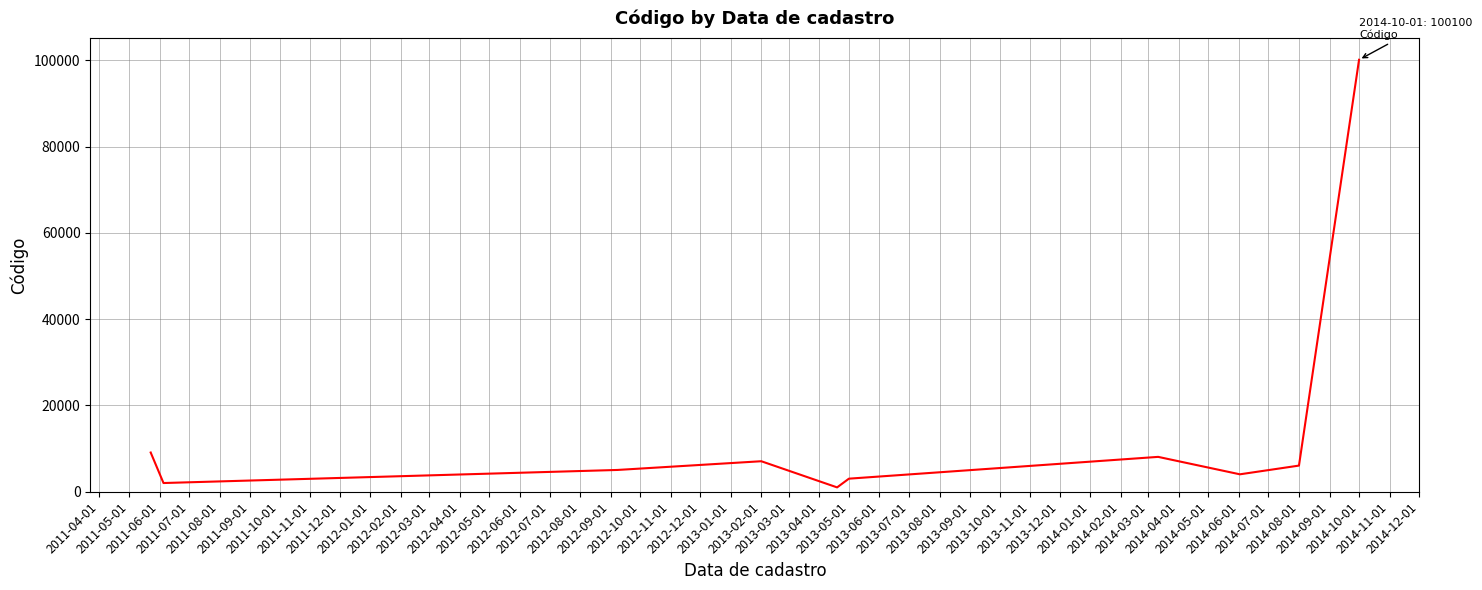

What is the maximum value shown in the chart?

100100